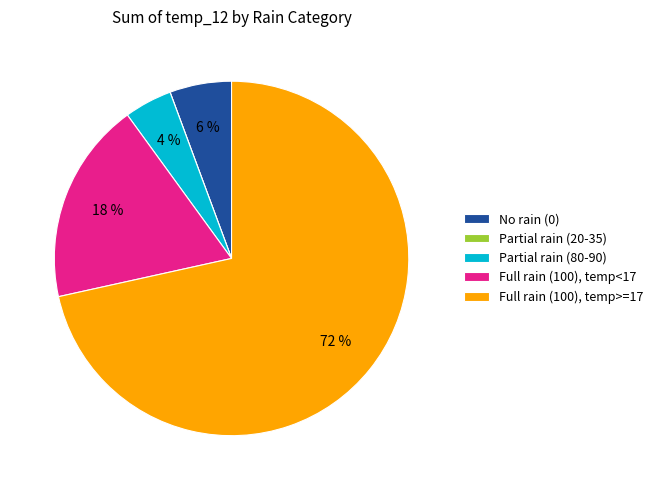

Which slice is the largest?

Full rain (100), temp>=17